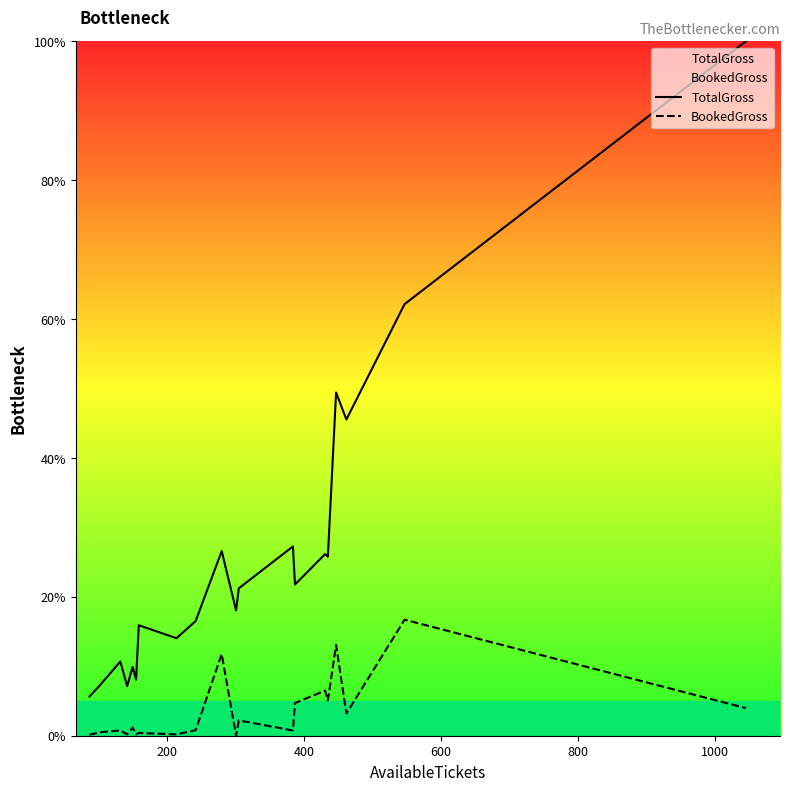

Which series has the largest total across all categories?

TotalGross